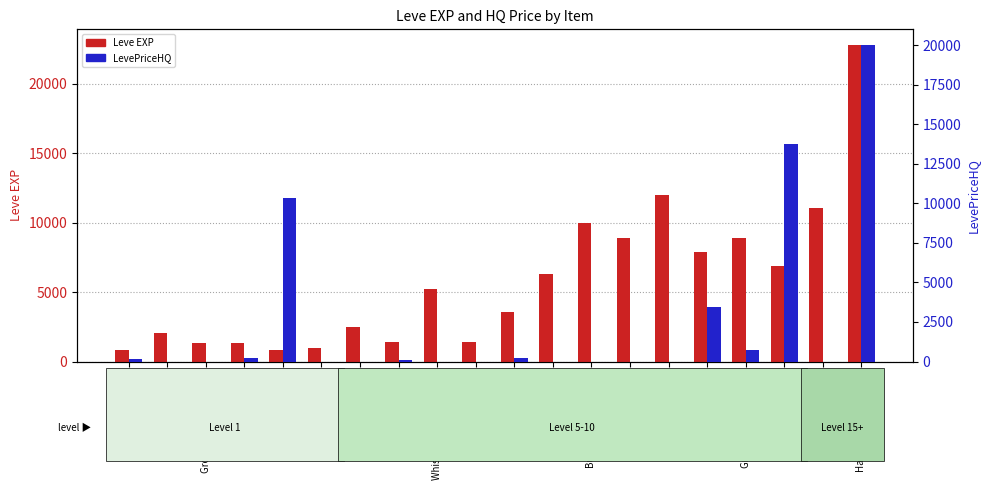

Which series changed the most between Animal Glue and Beeswax?

Leve EXP